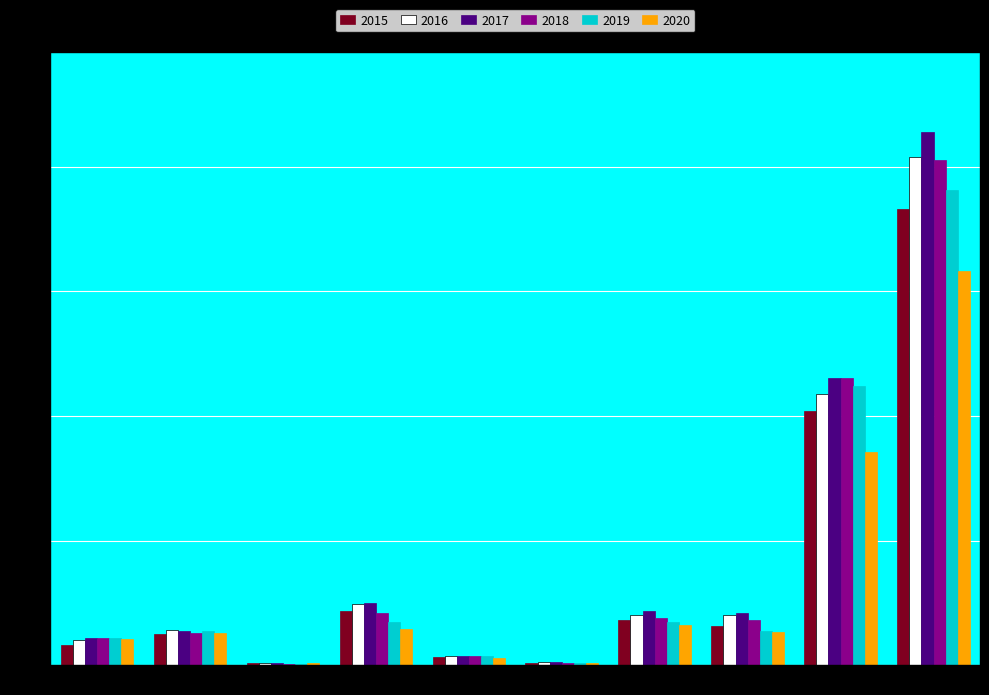

The 2020 series shows 3205 at Motor Vehicle Theft. True or false?

True